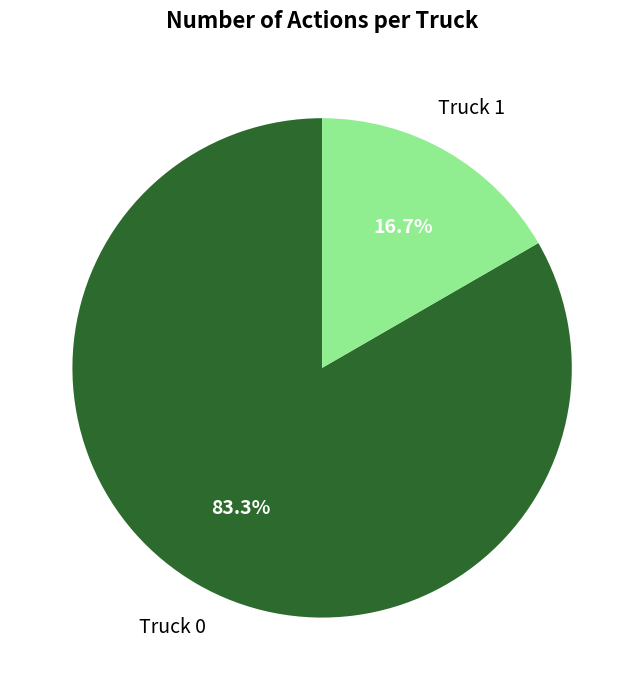

To the nearest percent, what portion does Truck 0 represent?

83%